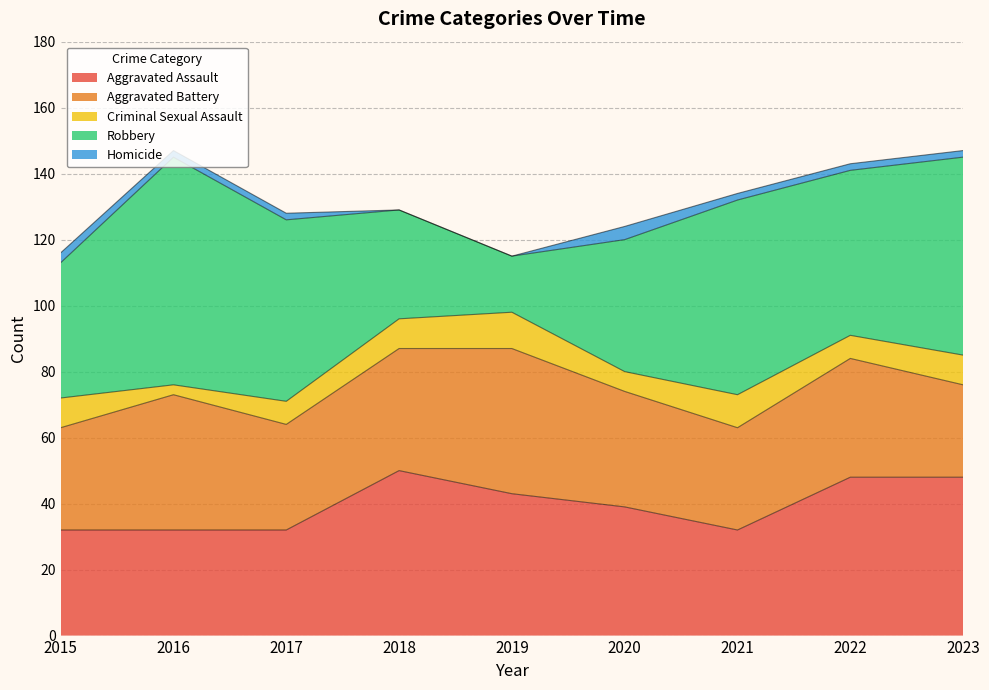

Does the chart display data point markers on the line(s)?

No